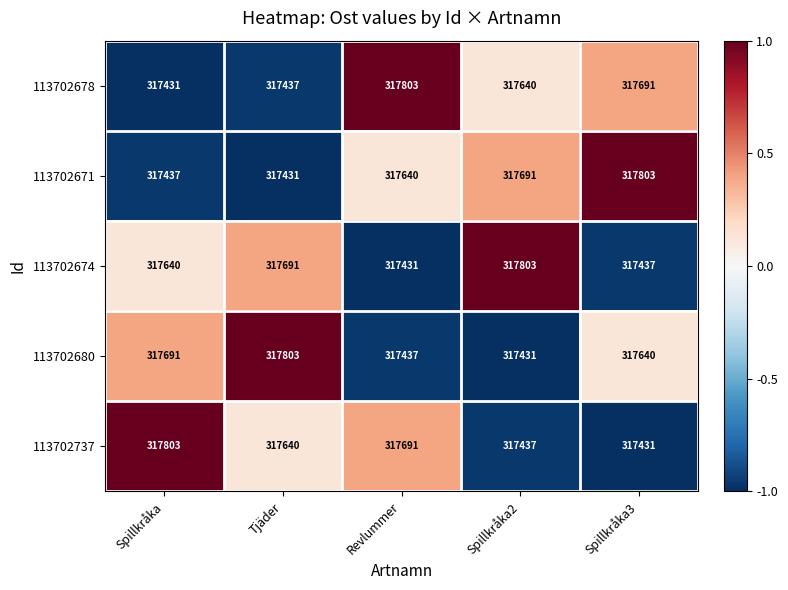

Count the number of categories in the chart.

5